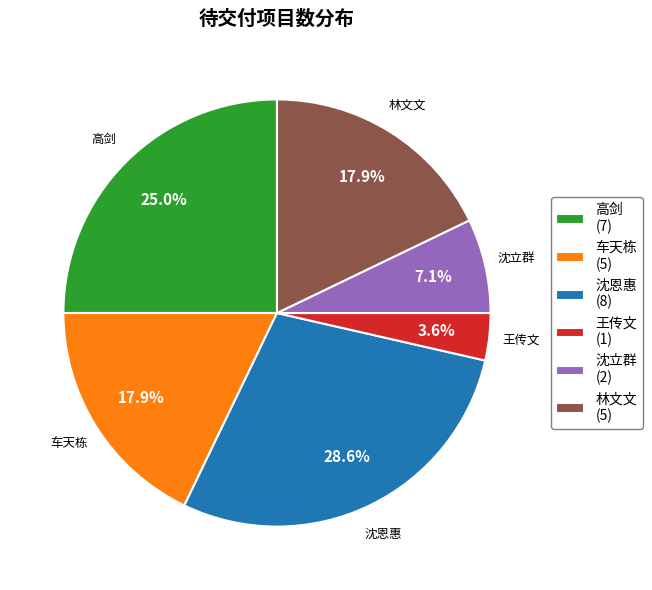

Is there any slice that represents more than half of the pie?

No